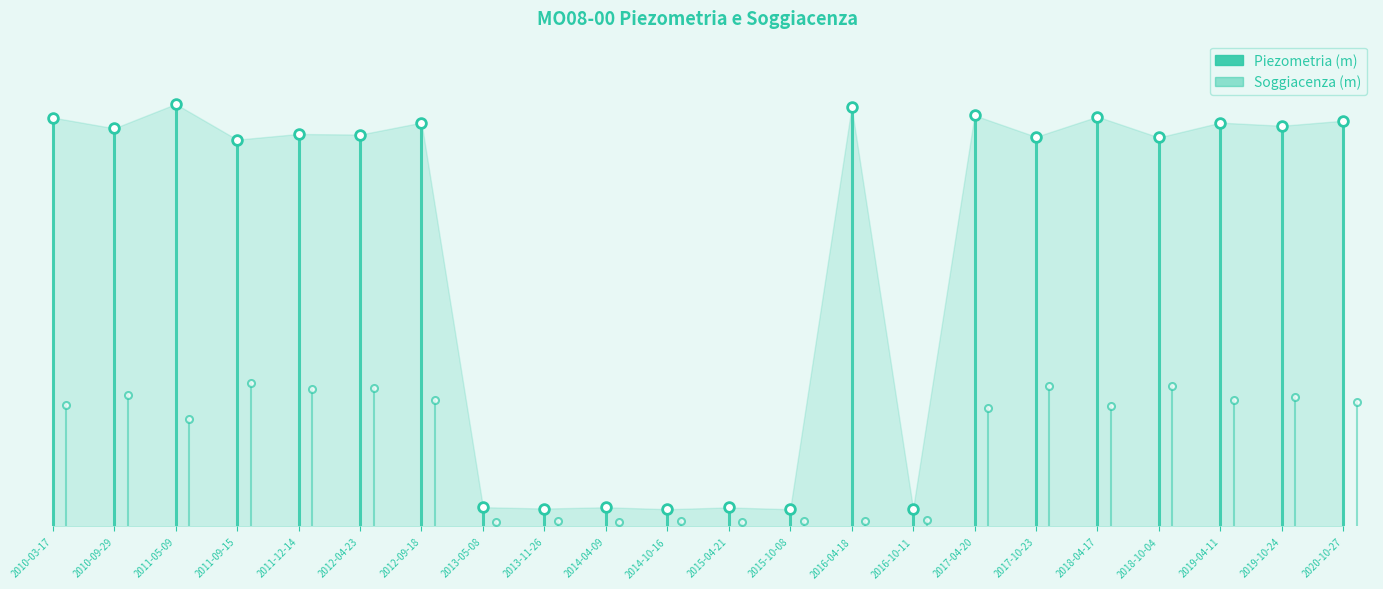

Rank the series by their maximum value, from highest to lowest.

Piezometria (m), Soggiacenza (m)